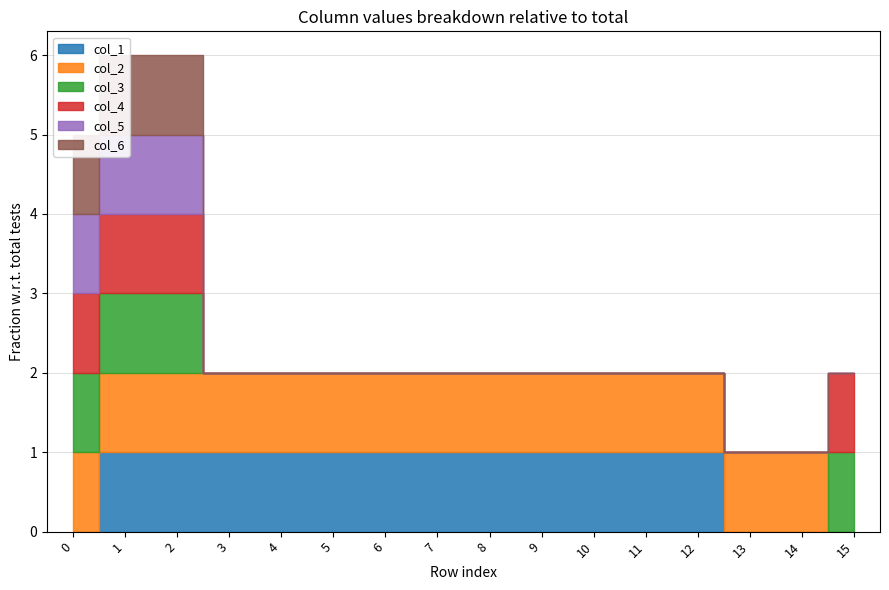

What is the maximum value shown in the chart?

1